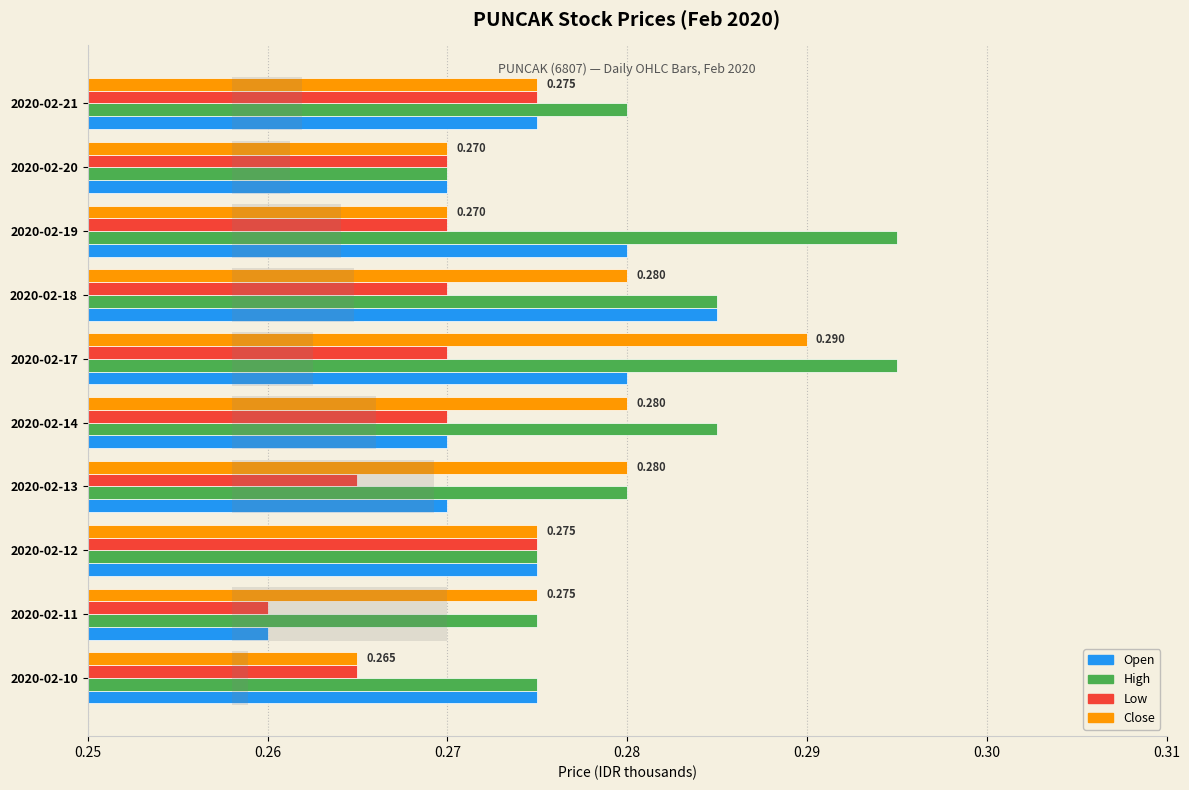

Reading left to right, transcribe all the data shown in this chart.

open: 0.3	0.3	0.3	0.3	0.3	0.3	0.3	0.3	0.3	0.3
high: 0.3	0.3	0.3	0.3	0.3	0.3	0.3	0.3	0.3	0.3
low: 0.3	0.3	0.3	0.3	0.3	0.3	0.3	0.3	0.3	0.3
close: 0.3	0.3	0.3	0.3	0.3	0.3	0.3	0.3	0.3	0.3